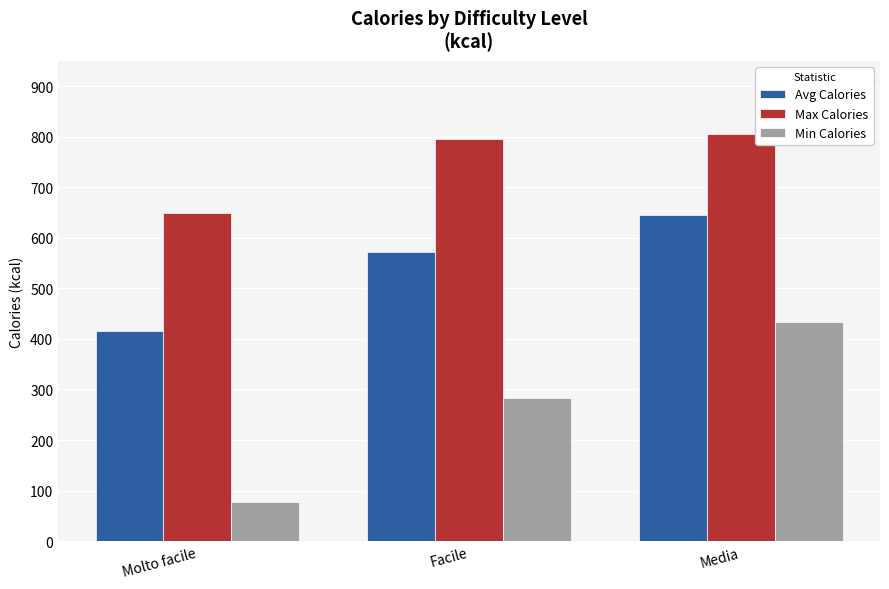

Where is Avg Calories nearest to the value 530?

Facile